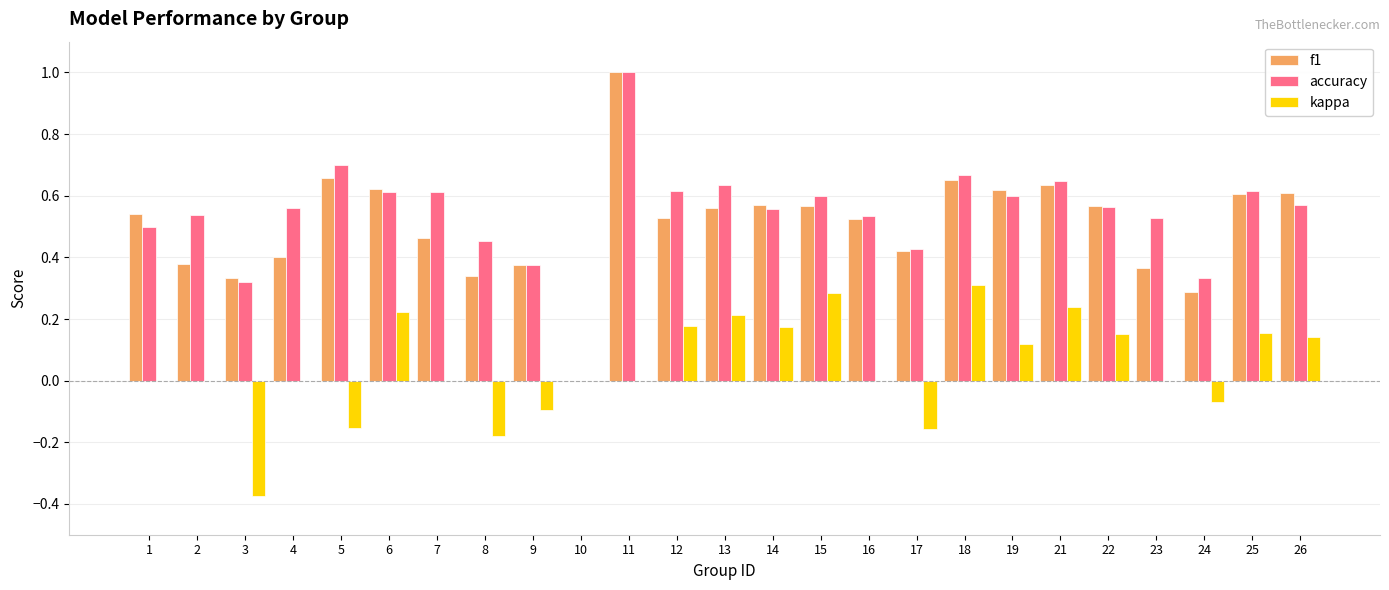

What are all the series names shown in the legend?

f1, accuracy, kappa